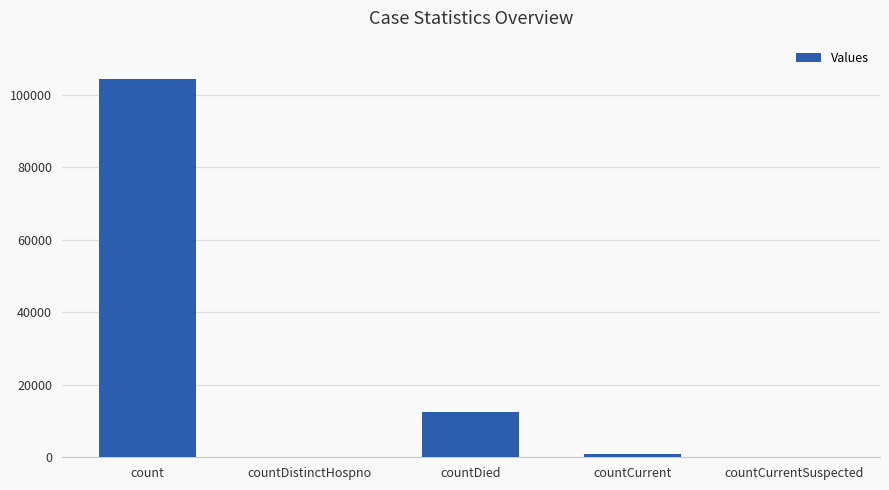

What is the change in value from count to countDistinctHospno?

-104368